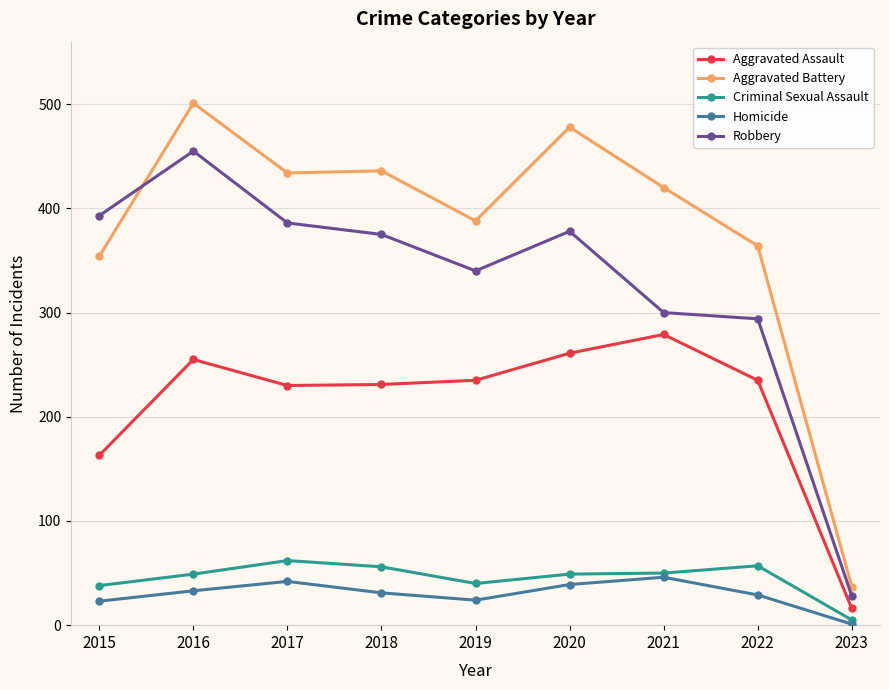

How many lines are shown in the chart?

5